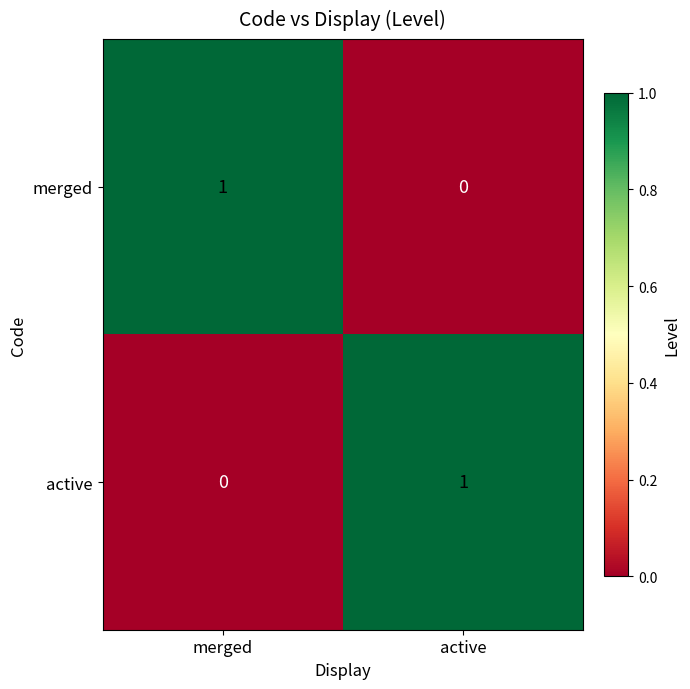

True or false: merged has a value of 0 at merged.

False